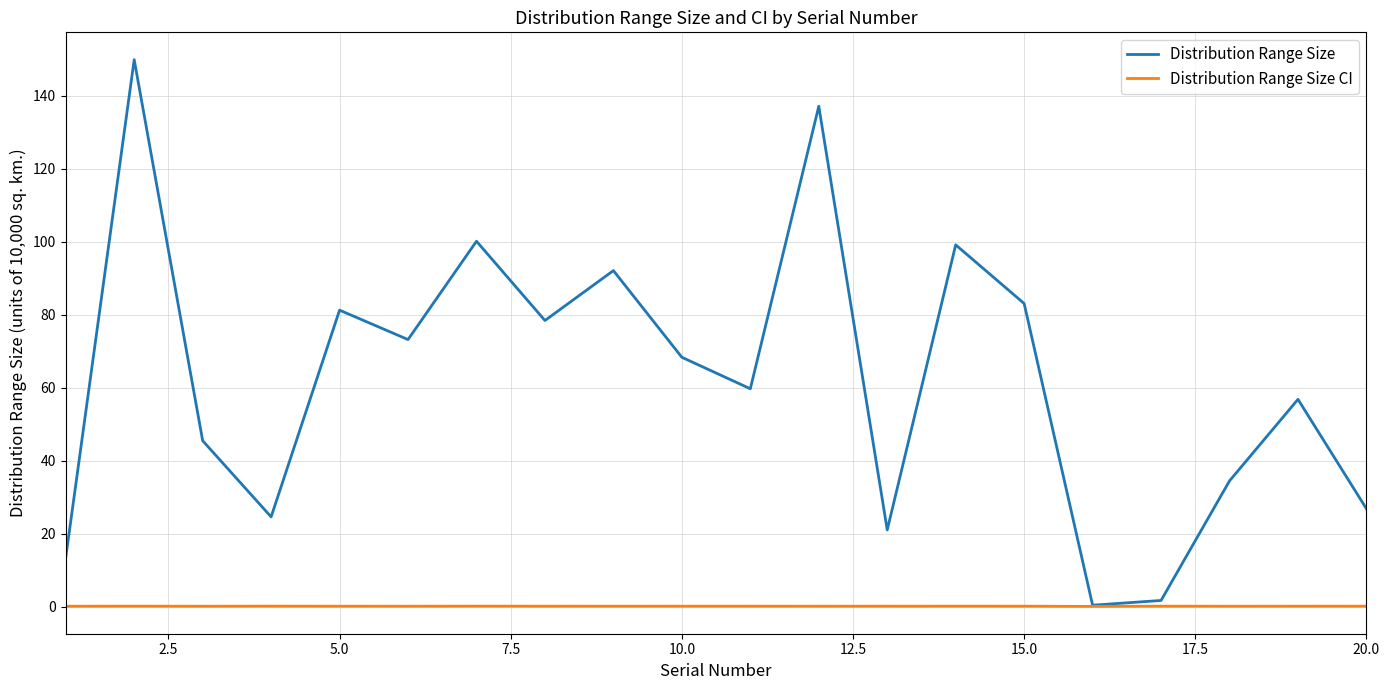

At how many categories does at least one series exceed 5?

18